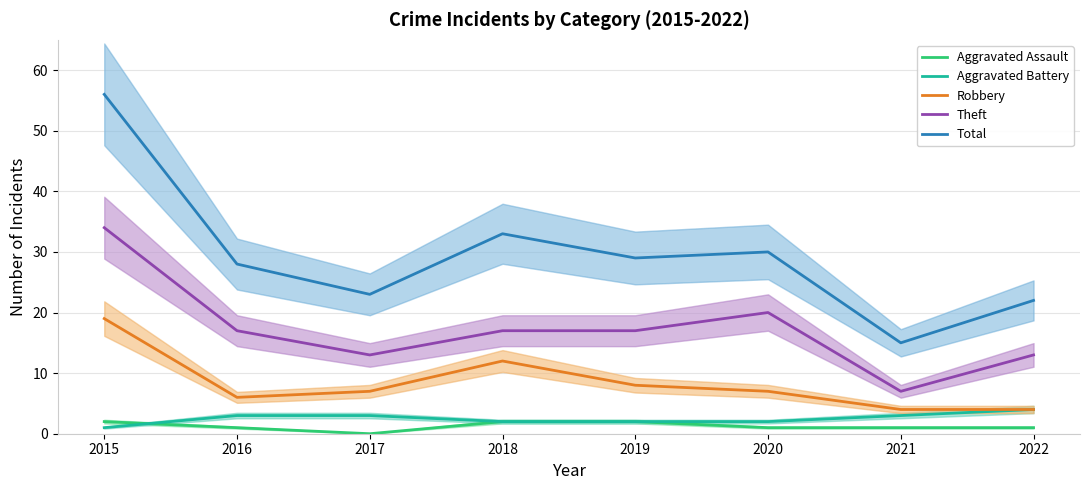

At which category is the sum across all series the highest?

2015